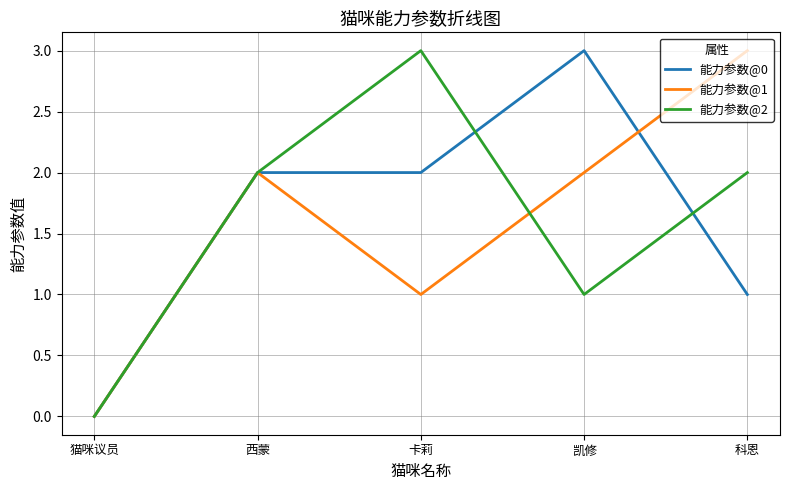

What is the approximate value of 能力参数@1 at 凯修?

2